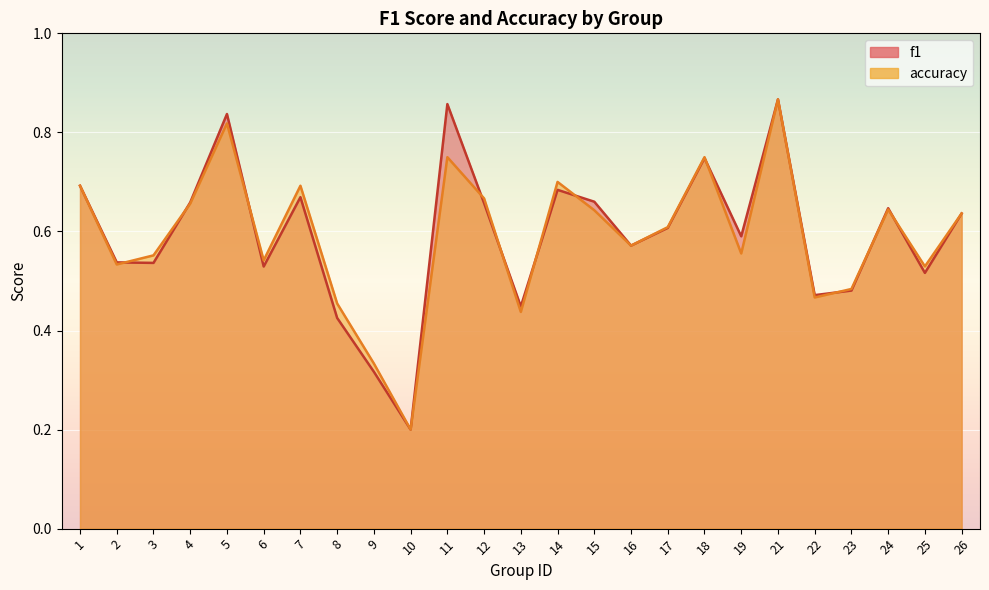

What is the minimum value for accuracy?

0.2